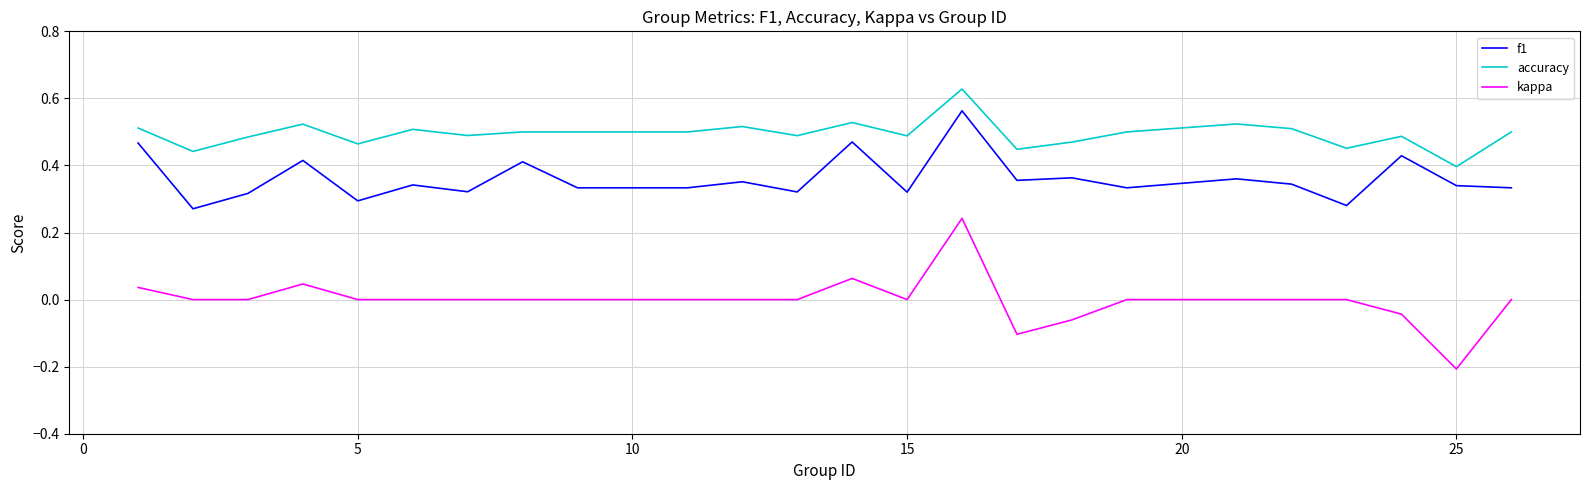

Which series has the largest total across all categories?

accuracy